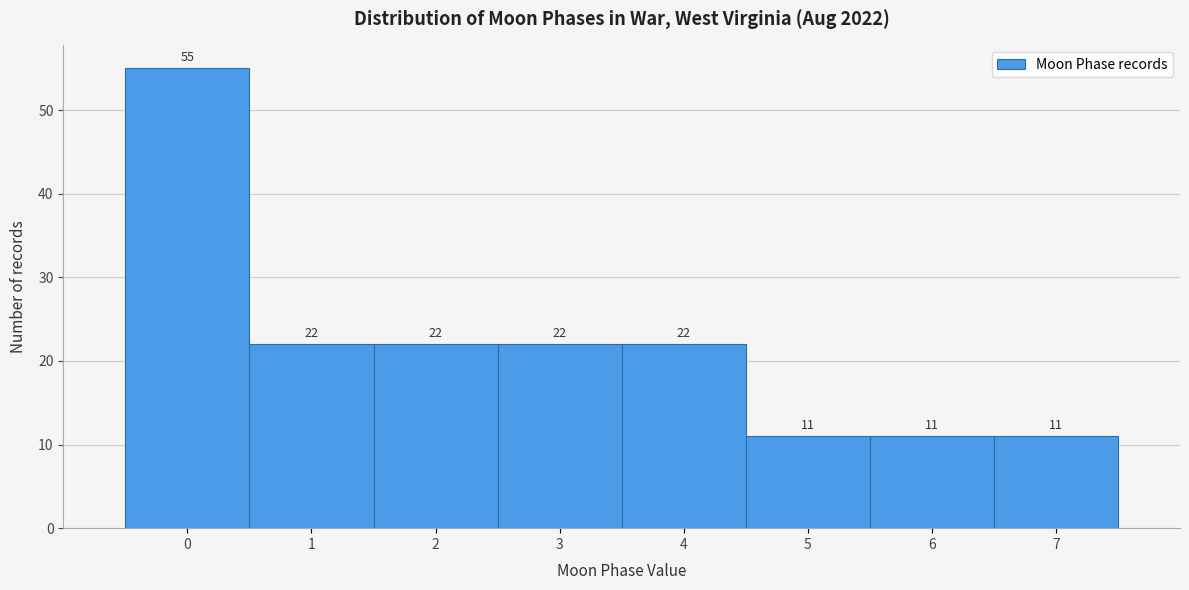

Reading left to right, what are all the values shown in this chart?

0=55	1=22	2=22	3=22	4=22	5=11	6=11	7=11